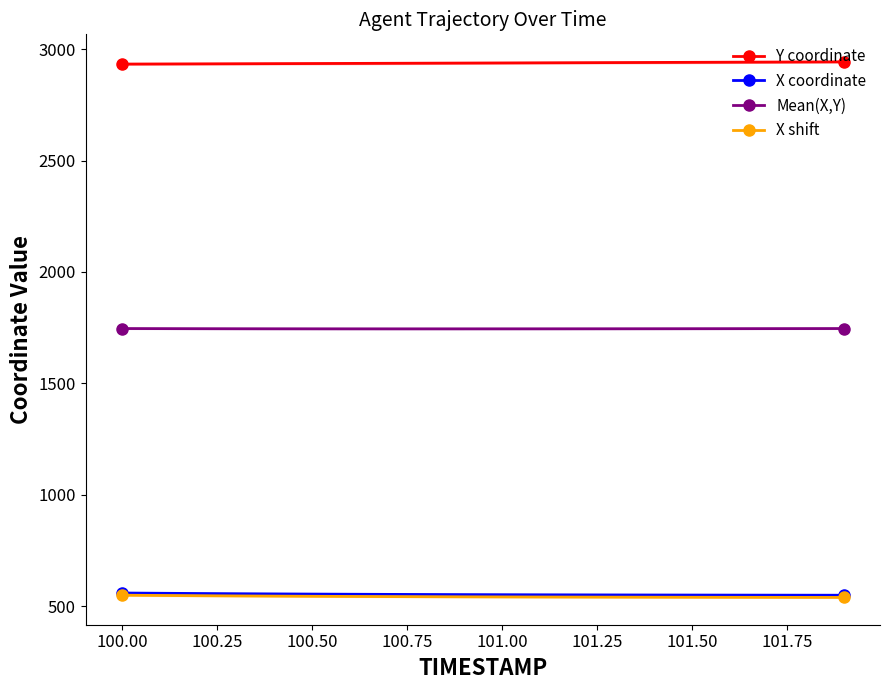

At how many categories does at least one series exceed 957?

20